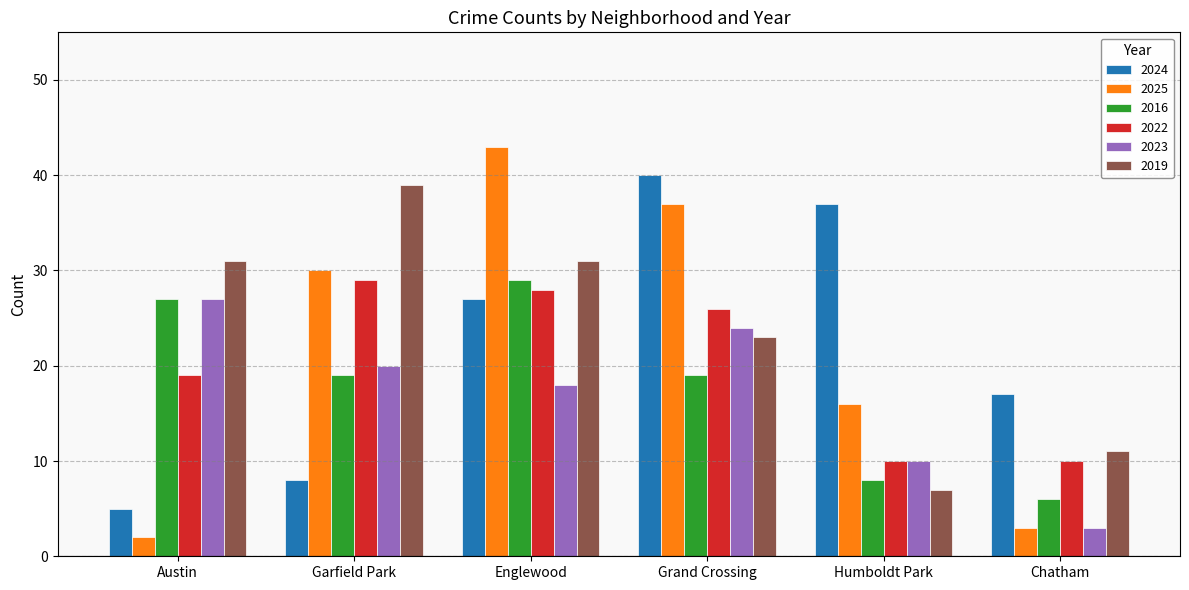

What is the sum of the 2022 values at Chatham and Austin?

29